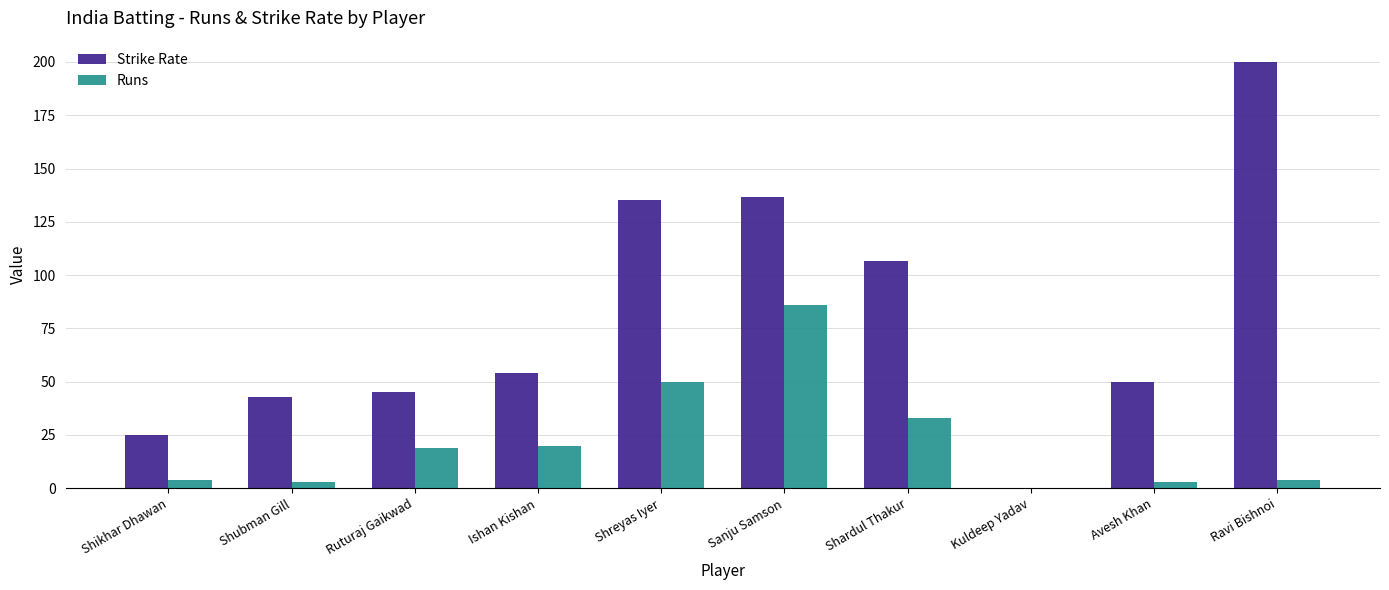

Which series has the largest total across all categories?

Strike Rate